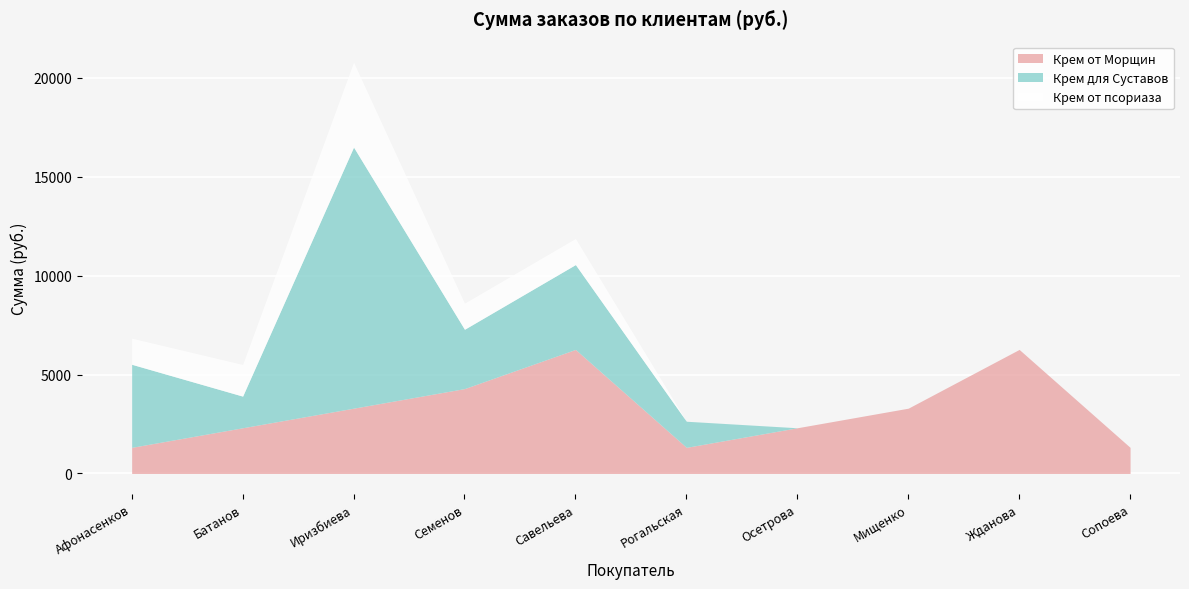

At which label does Крем от псориаза reach its peak?

Иризбиева